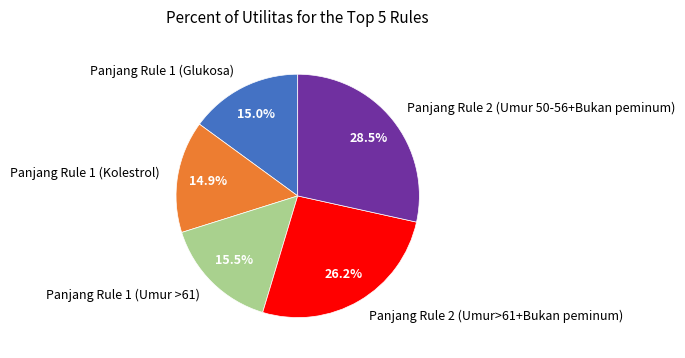

The Panjang Rule 1 (Kolestrol) slice represents 15% of the pie. True or false?

True